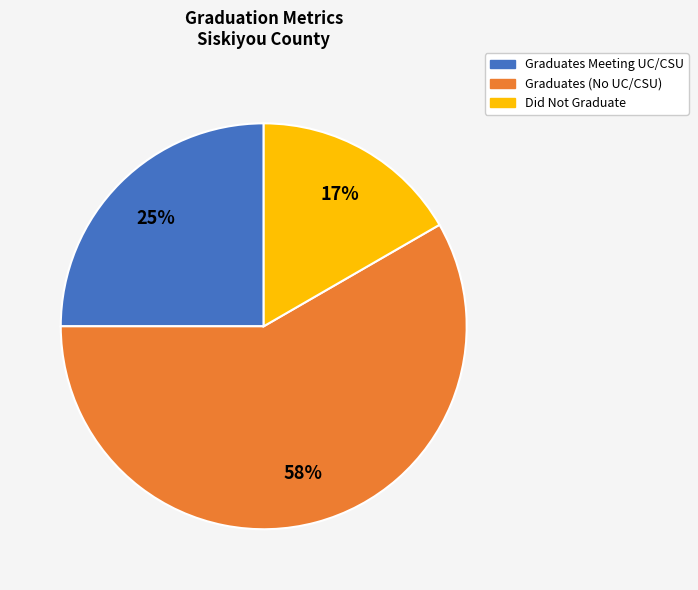

Is there any slice that represents more than half of the pie?

Yes